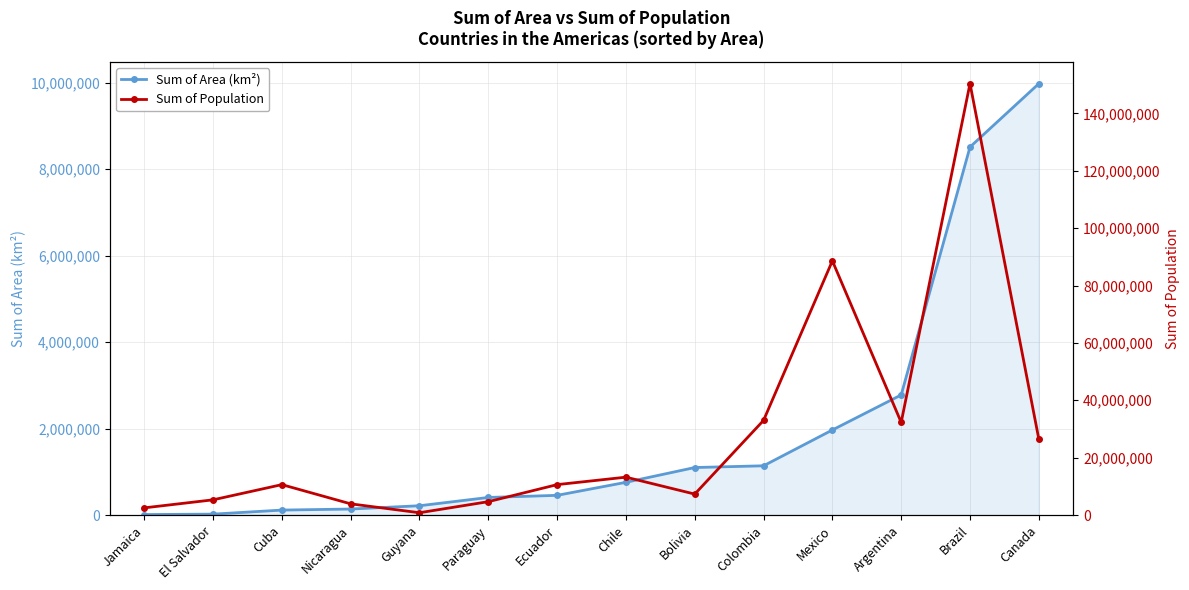

True or false: Sum of Area (km²) and Sum of Population cross at least once.

False